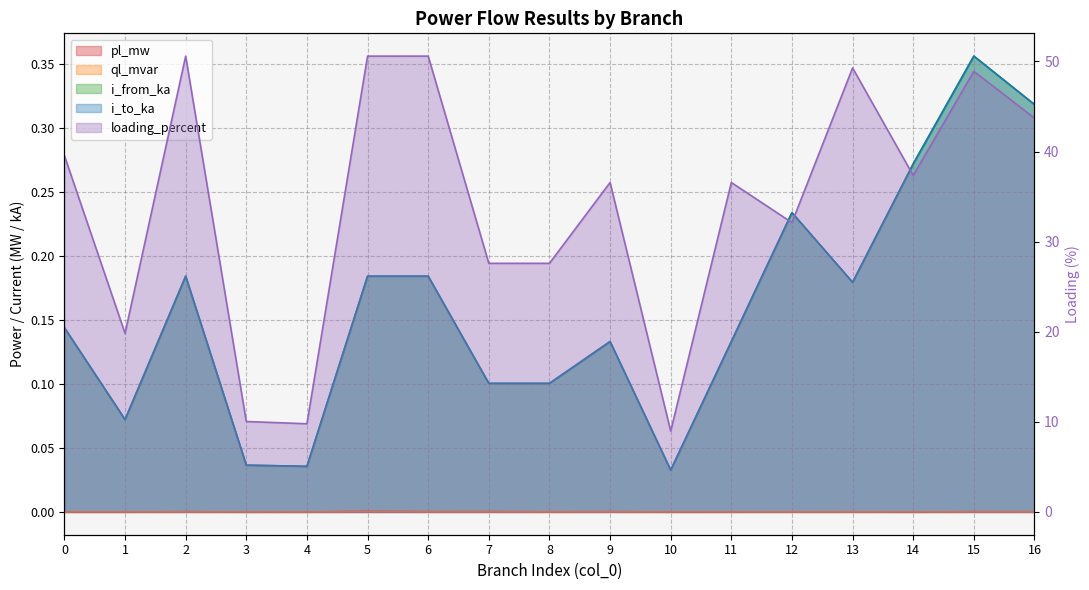

Reading left to right, what are all the values shown in this chart?

pl_mw: 0.0	0.0	0.0	0.0	0.0	0.0	0.0	0.0	0.0	0.0	0.0	0.0	0.0	0.0	0.0	0.0	0.0
ql_mvar: 0.0	0.0	0.0	0.0	0.0	0.0	0.0	0.0	0.0	0.0	0.0	0.0	0.0	0.0	0.0	0.0	0.0
i_from_ka: 0.1	0.1	0.2	0.0	0.0	0.2	0.2	0.1	0.1	0.1	0.0	0.1	0.2	0.2	0.3	0.4	0.3
i_to_ka: 0.1	0.1	0.2	0.0	0.0	0.2	0.2	0.1	0.1	0.1	0.0	0.1	0.2	0.2	0.3	0.4	0.3
loading_percent: 39.5	19.8	50.6	10.0	9.8	50.6	50.6	27.6	27.6	36.6	9.0	36.6	32.1	49.3	37.3	48.9	43.7